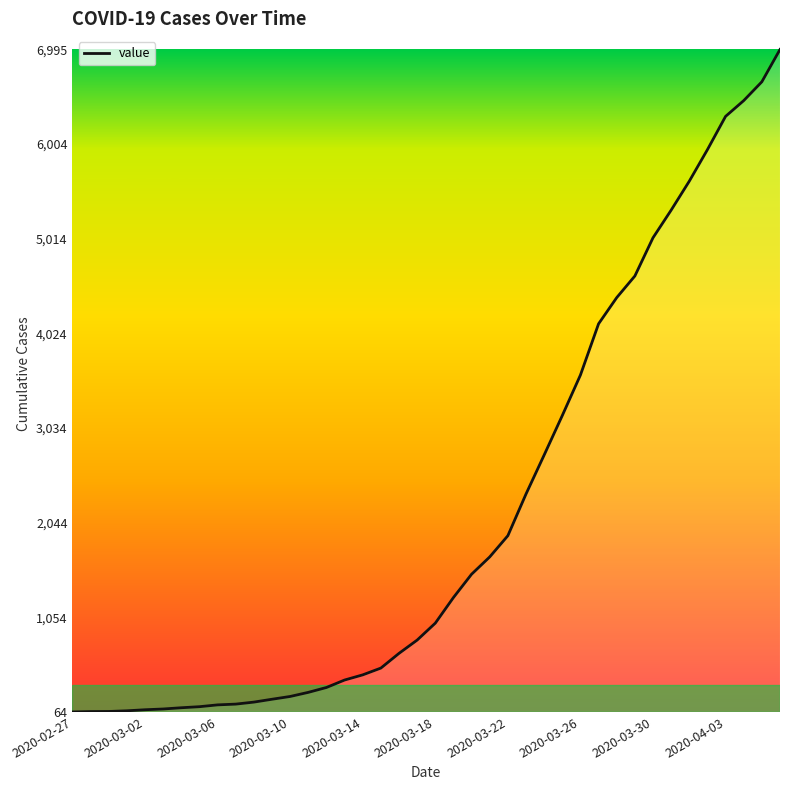

How many categories are shown in the chart?

40